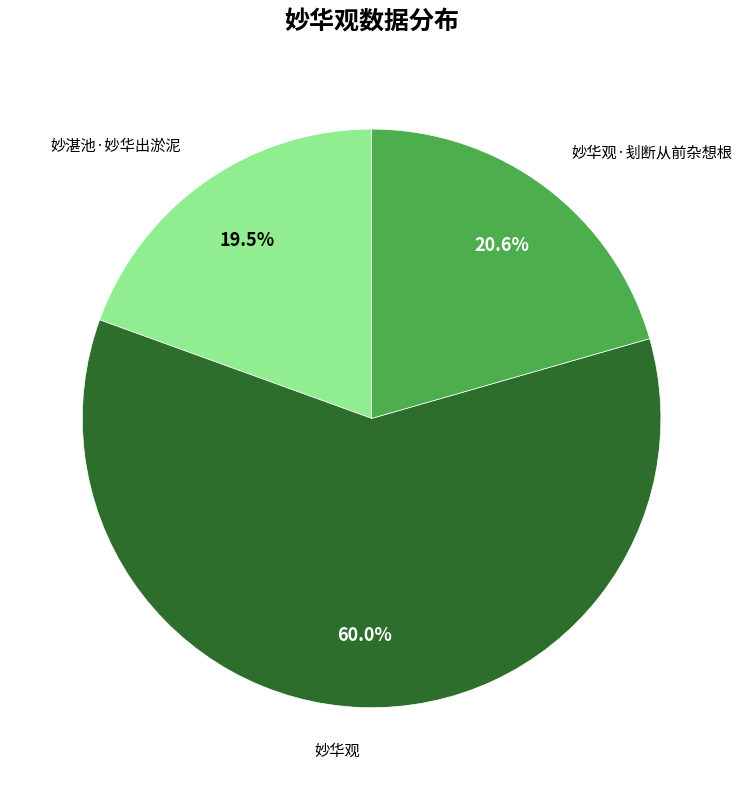

Is there any slice that represents more than half of the pie?

Yes